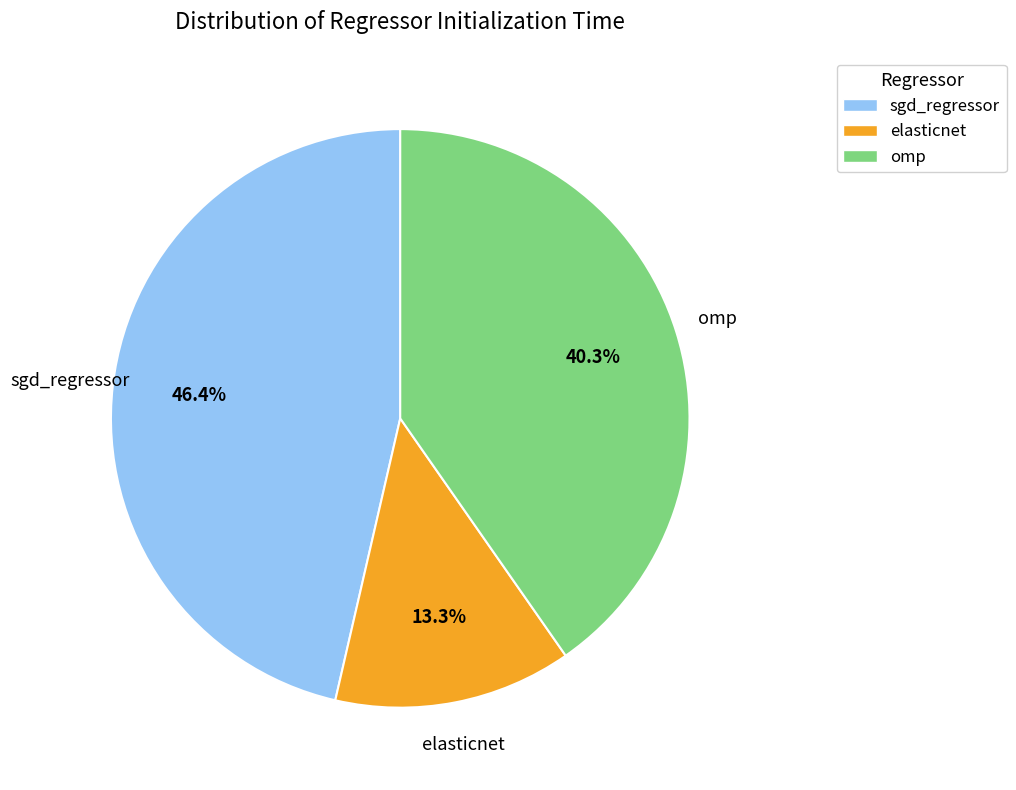

To the nearest percent, what is the difference between the largest and smallest slice percentages?

33%